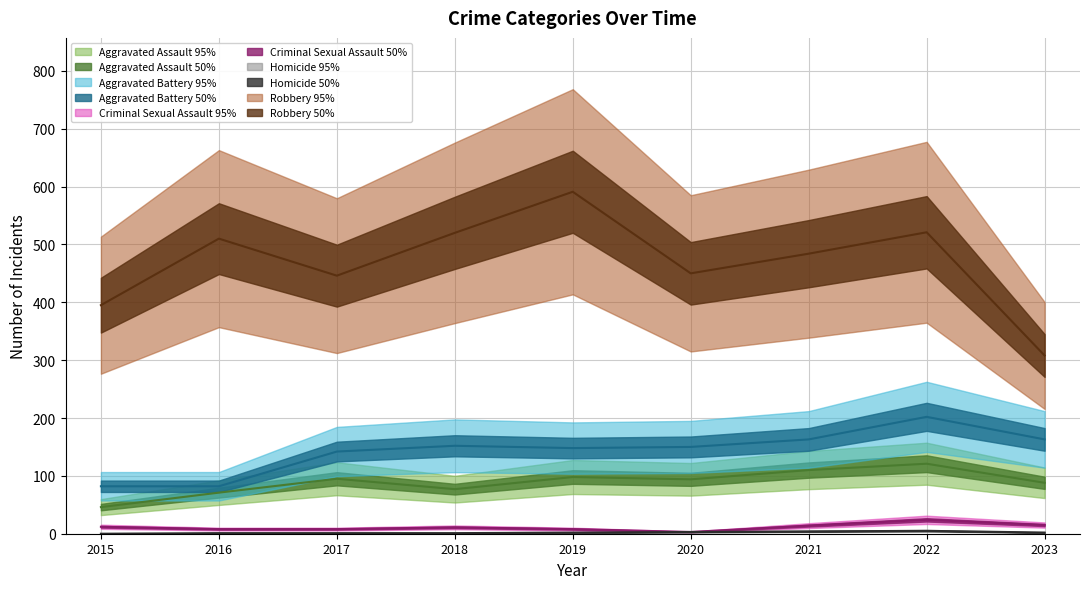

What is the value of the Homicide point at the 6th from the left?

3